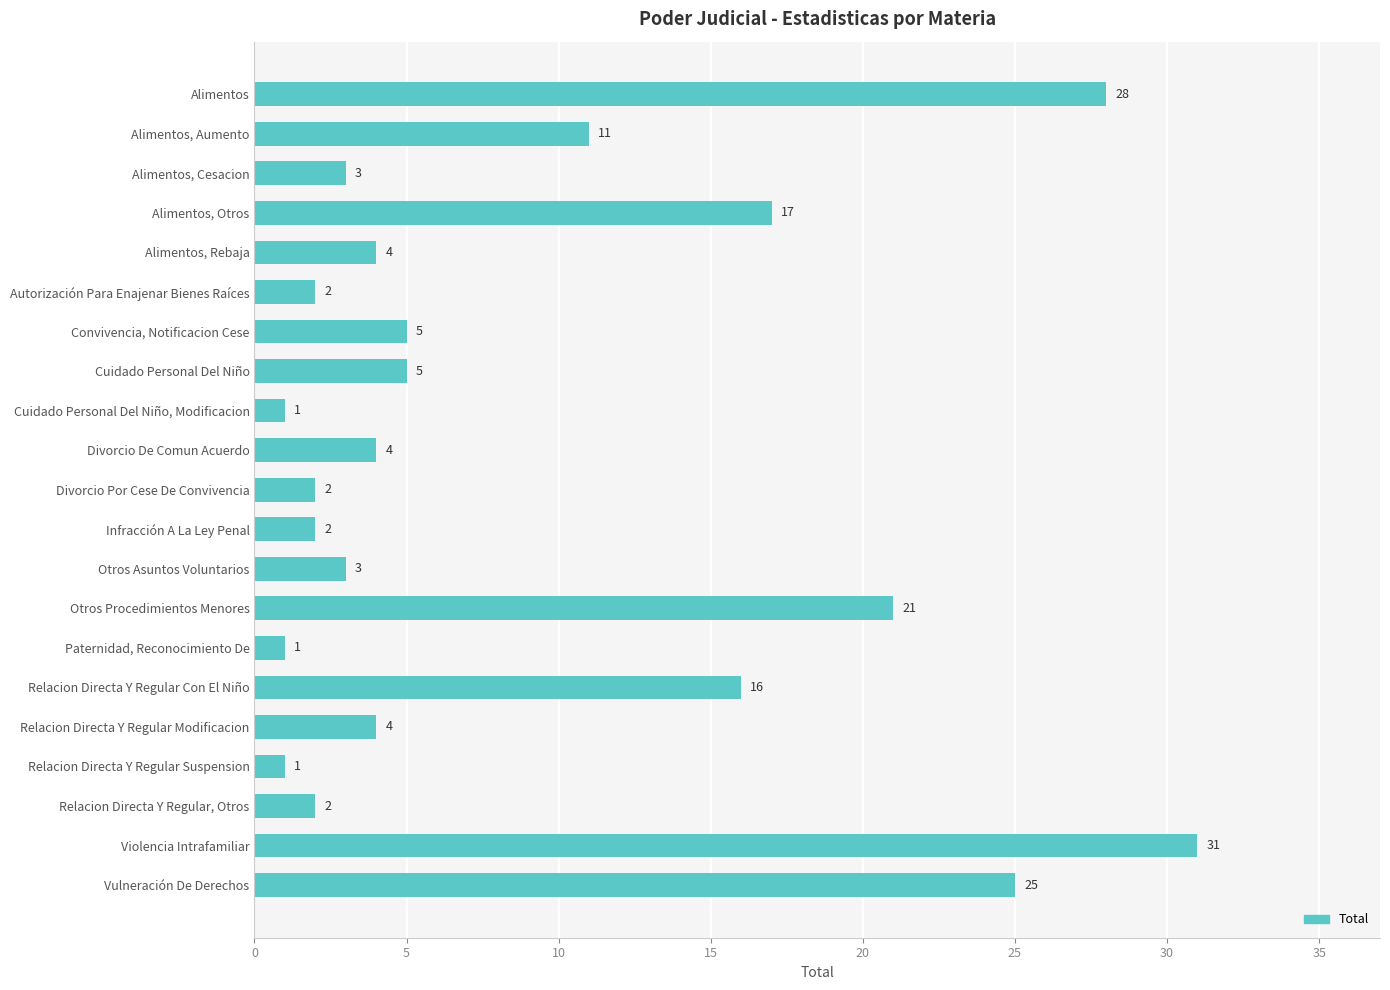

What is the average value?

9